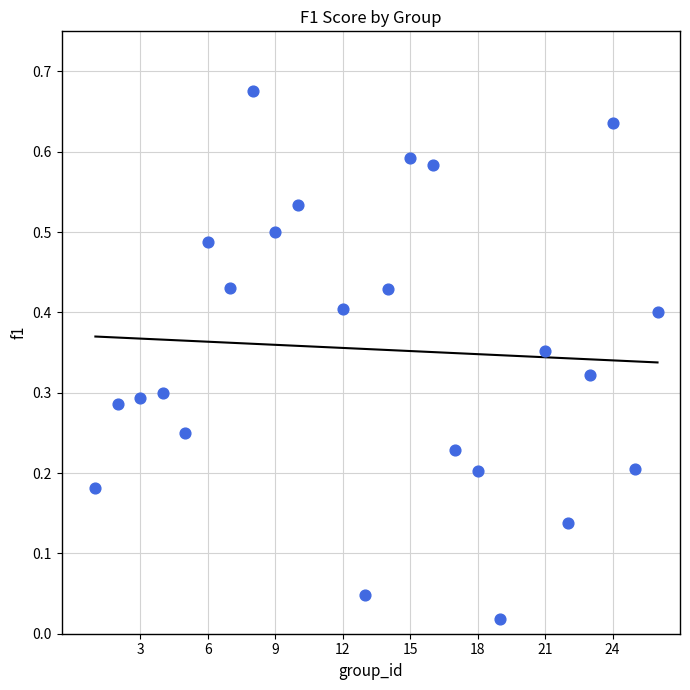

What is the range of X values (max minus min)?

25.0